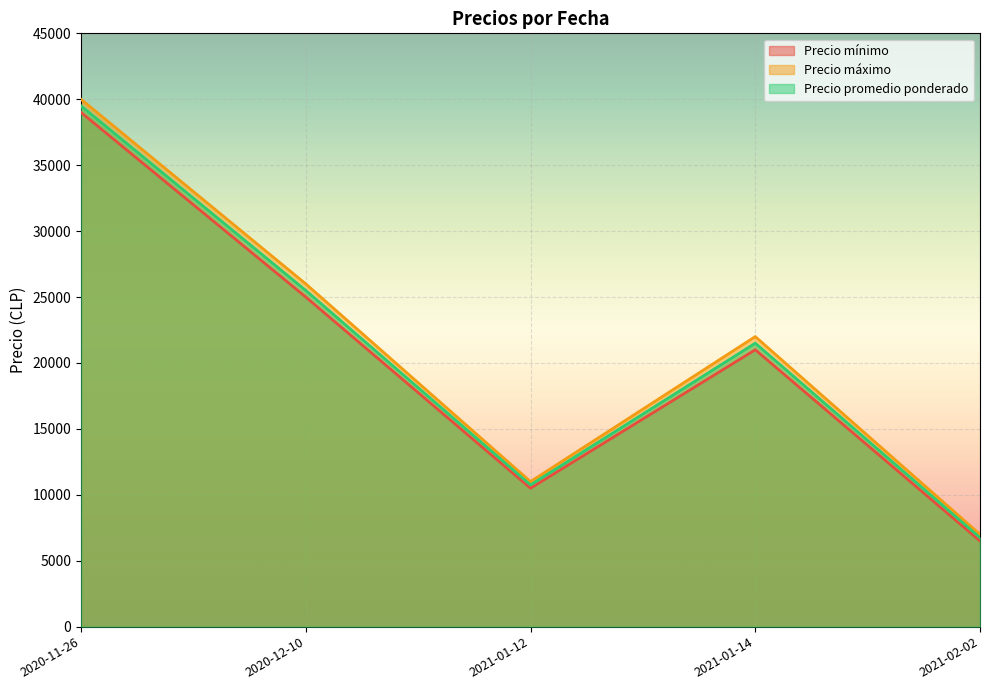

What are all the series names shown in the legend?

Precio mínimo, Precio máximo, Precio promedio ponderado